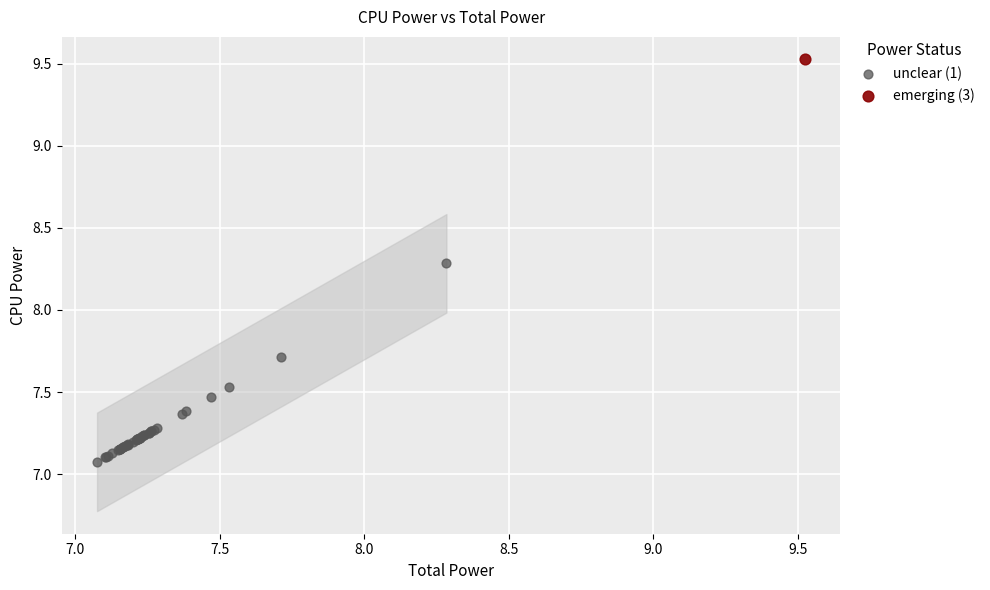

What are all the series names shown in the legend?

unclear (1), emerging (3)